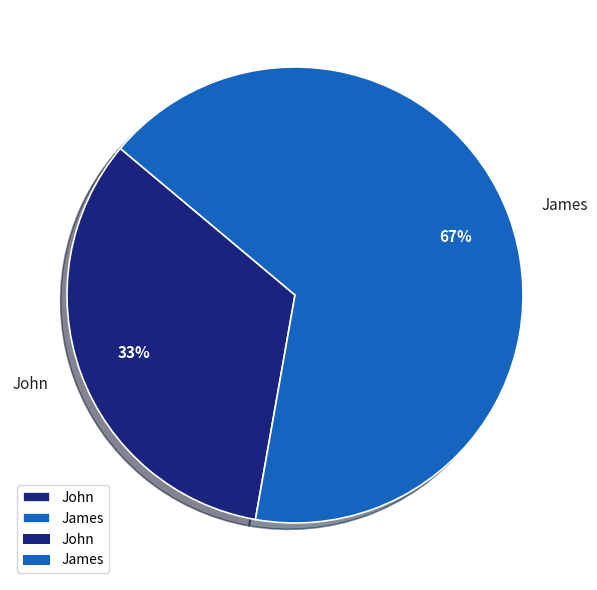

Is there a majority slice in this chart?

Yes